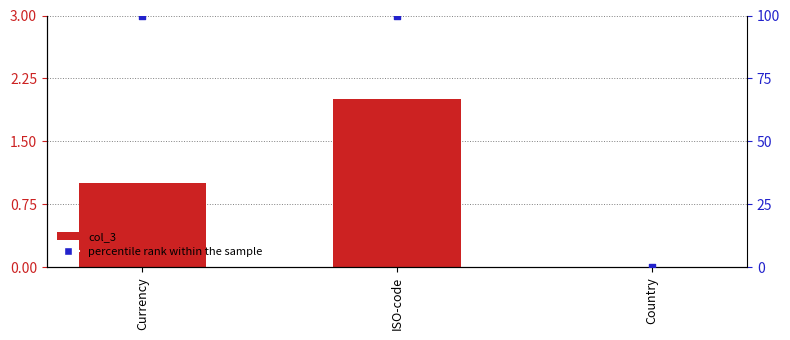

Which series contains the lowest Y value?

col_3